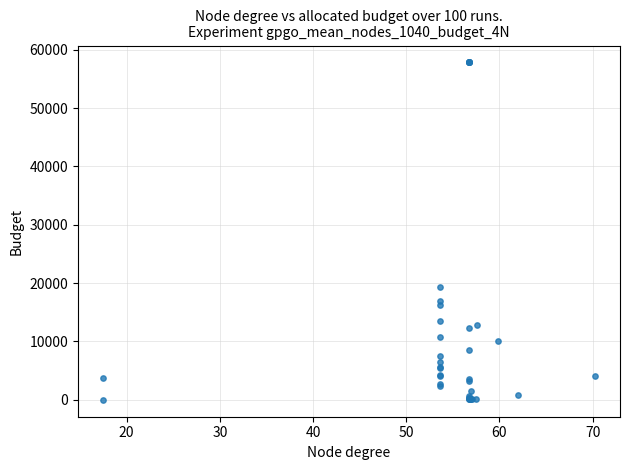

What Y value in the scatter plot is closest to 28915?

19260